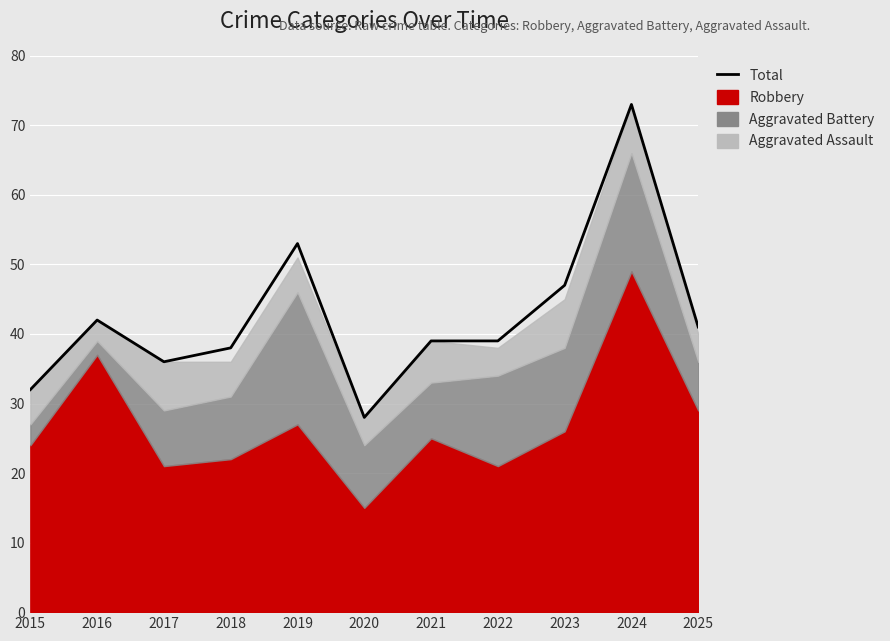

What is the sum of all values?

468